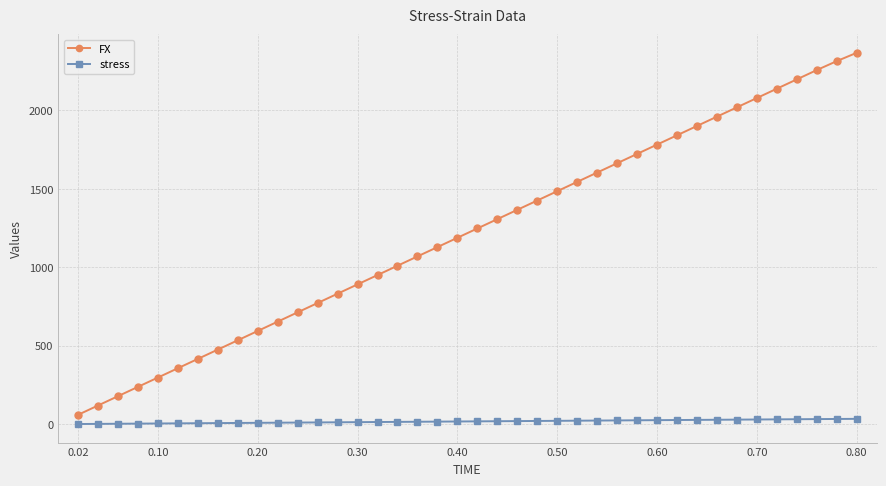

Does the chart have visible grid lines?

Yes